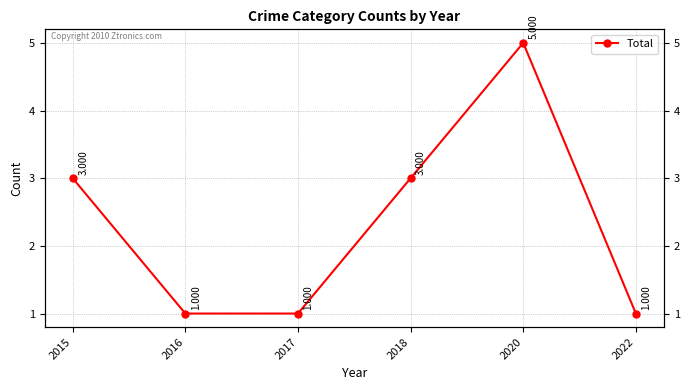

Approximately how many times larger is the value at 2020 compared to 2022?

5.0